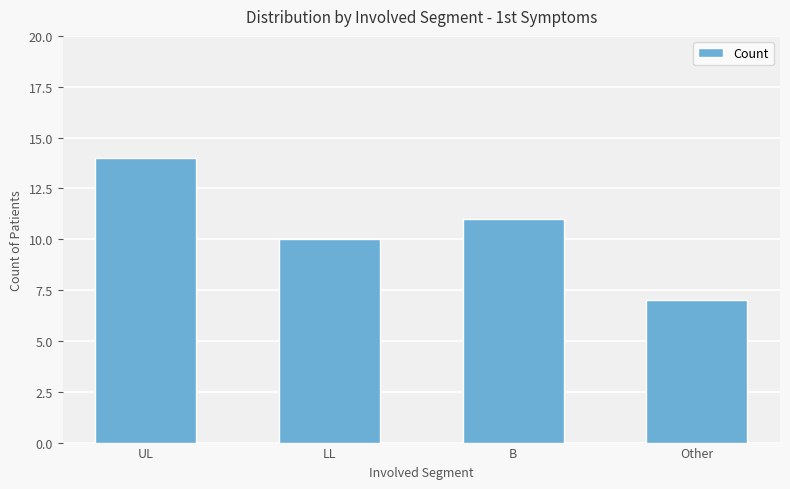

Are the bars horizontal?

No